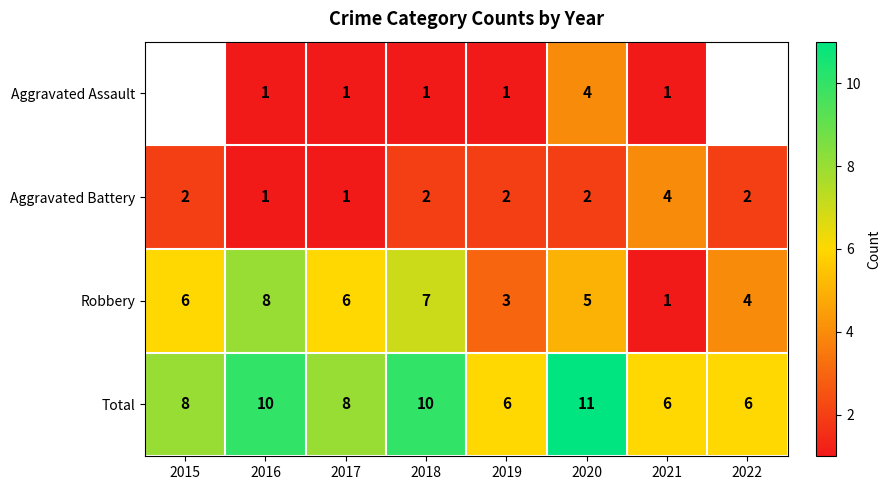

At which category is the sum across all series the highest?

2020